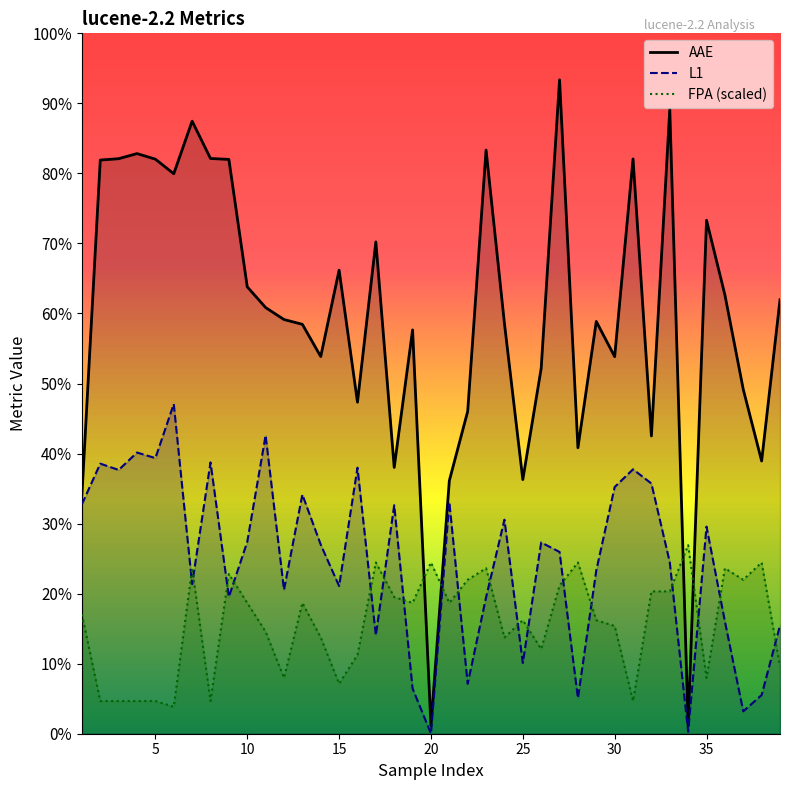

Is this an area chart (filled region under the line)?

No